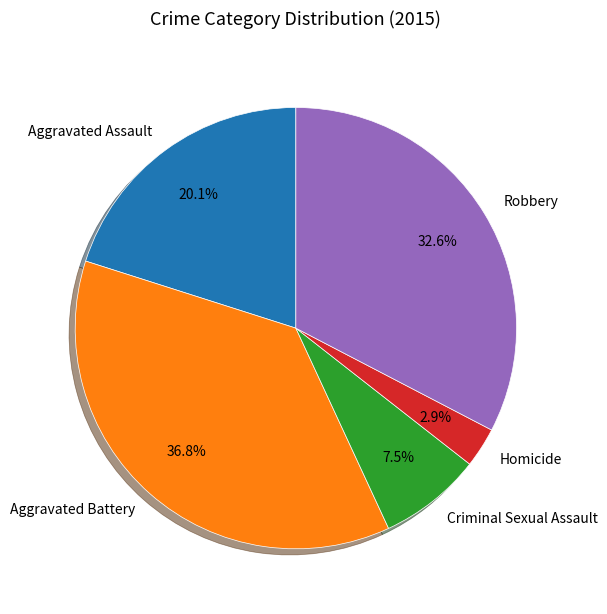

To the nearest percent, what percentage of the pie is Homicide?

3%